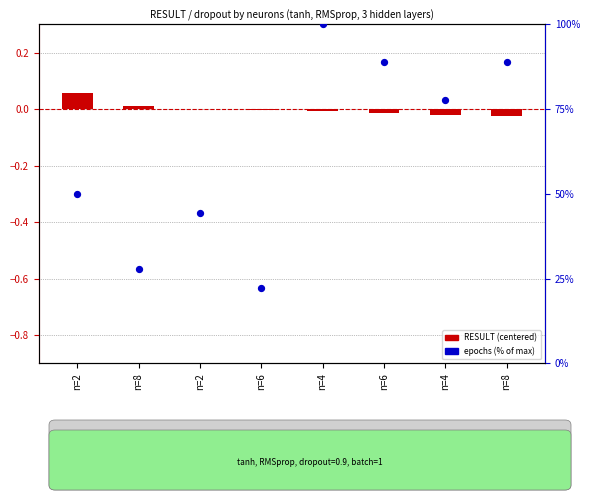

What are all the series names shown in the legend?

RESULT (centered), epochs (% of max)